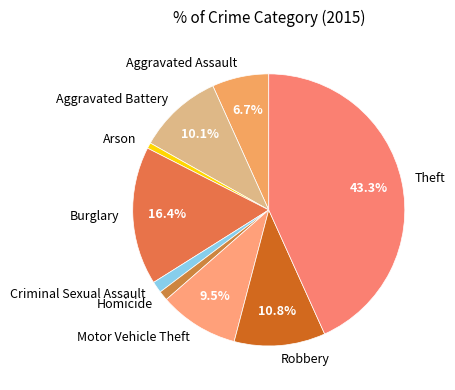

Combined, do Motor Vehicle Theft and Criminal Sexual Assault account for over 50%?

No